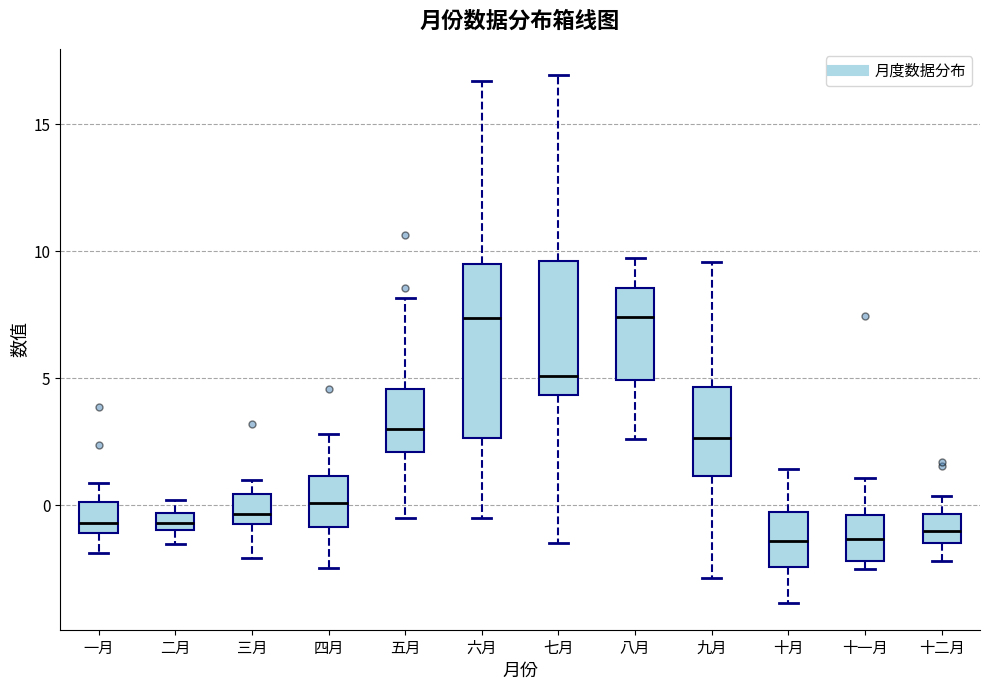

Where is the upper edge of the box for 十月 on the y-axis? The values are not printed on the chart, so give them approximately, as read against the axis.

-0.5